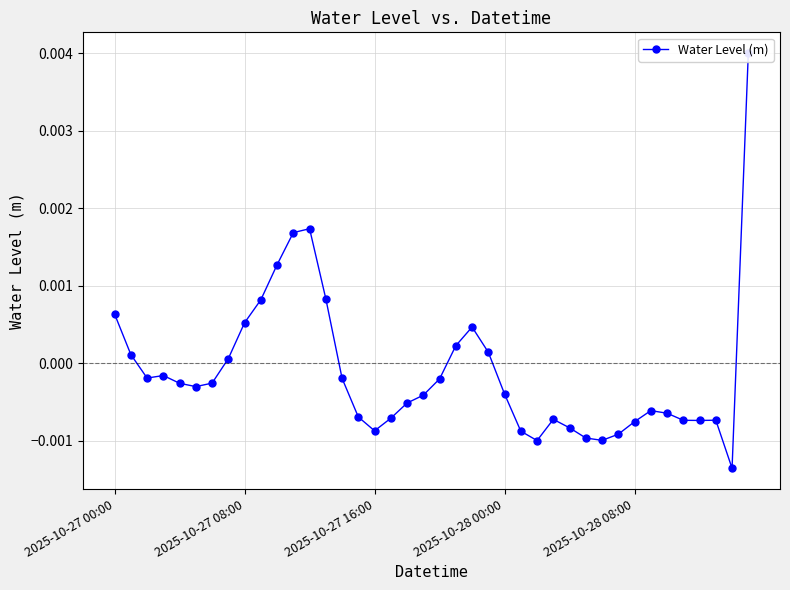

How many positive values are there?

13